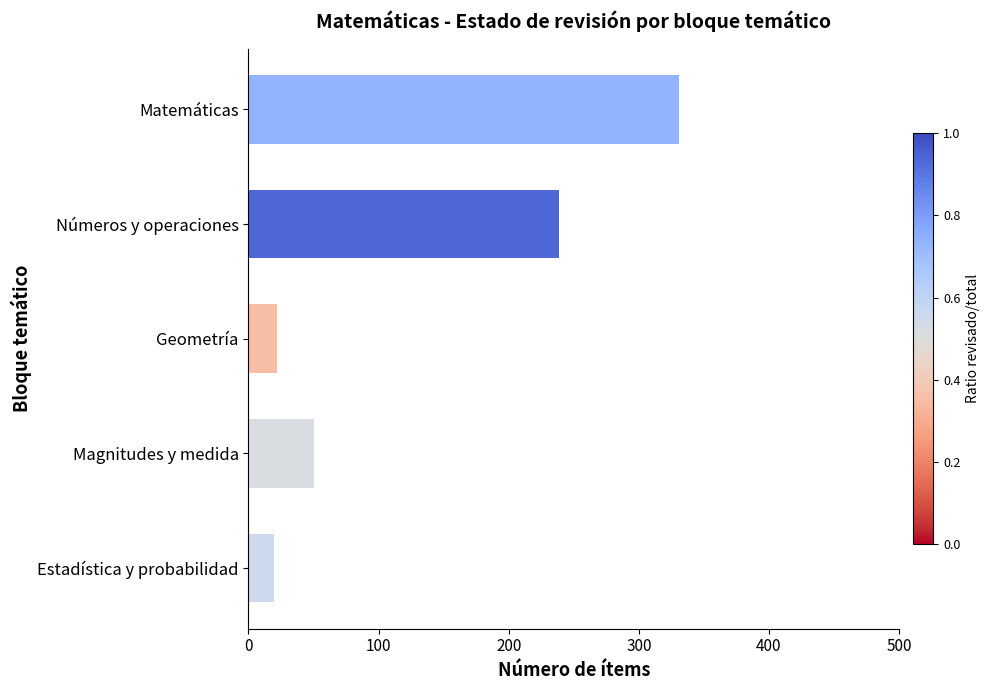

What is the greatest value displayed?

331